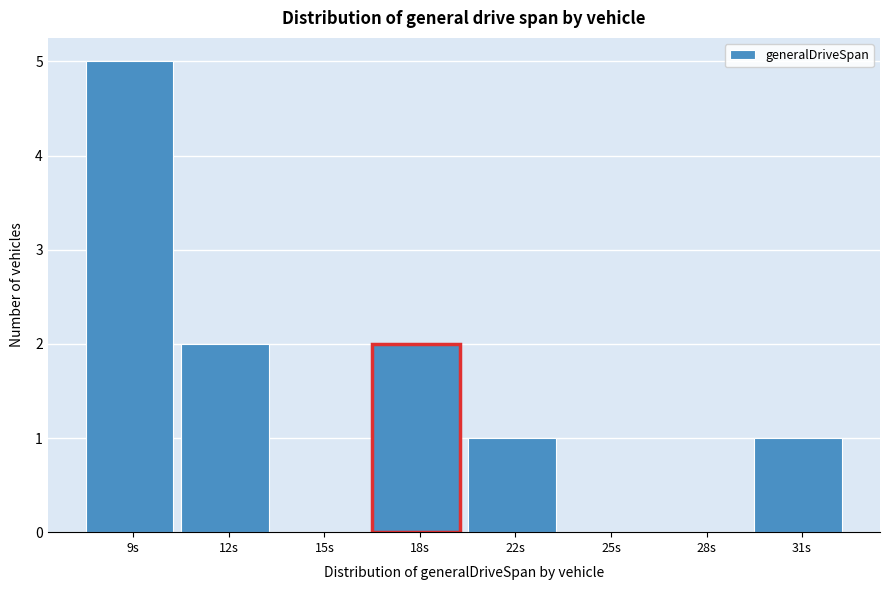

Reading right to left, transcribe all the data shown in this chart.

31s=1	28s=0	25s=0	22s=1	18s=2	15s=0	12s=2	9s=5